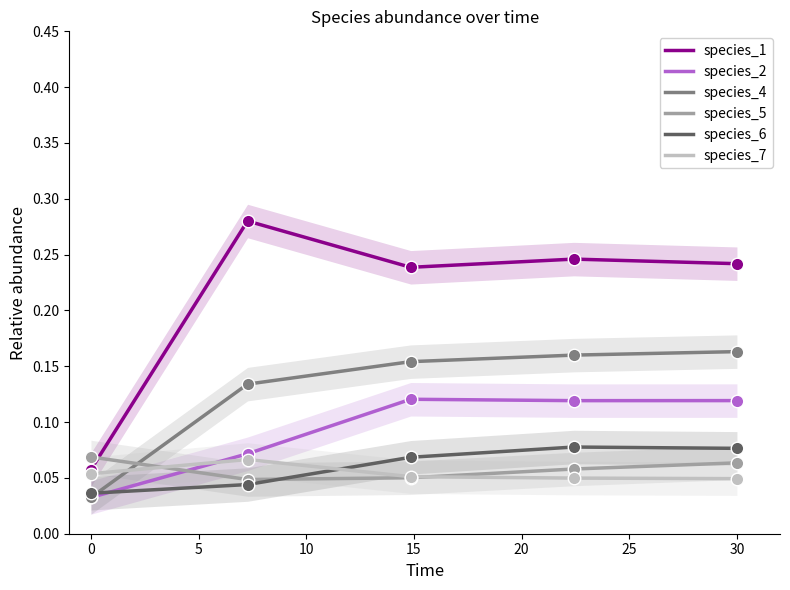

True or false: species_4 has more than 2 points higher than both neighbors.

False